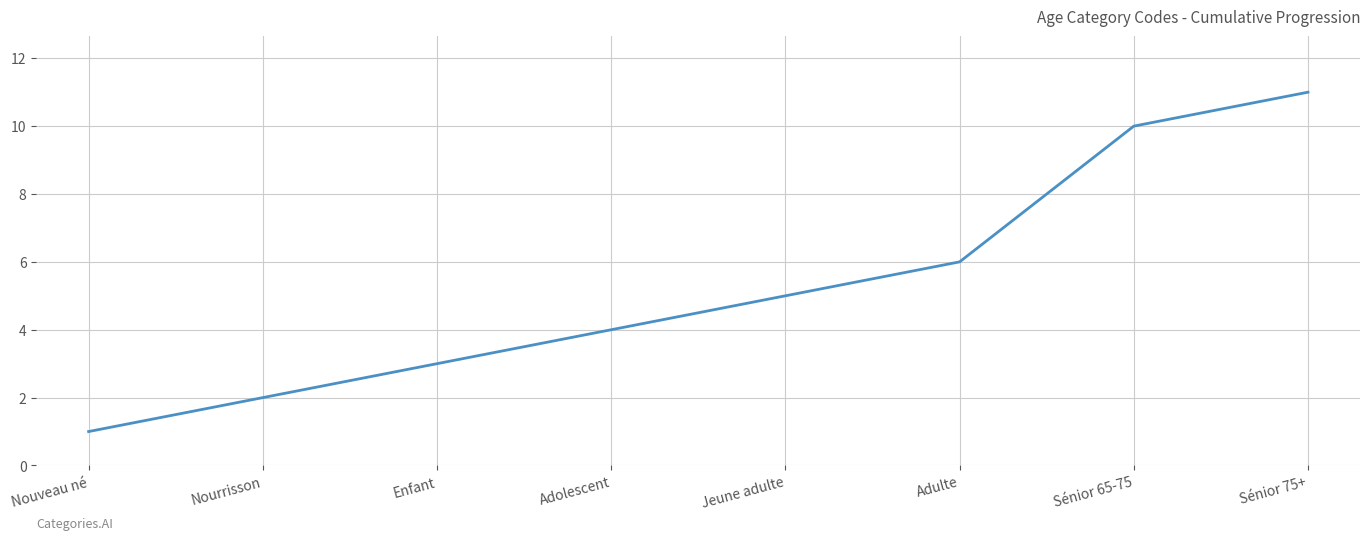

The chart shows a value of 6 at Adulte. True or false?

True